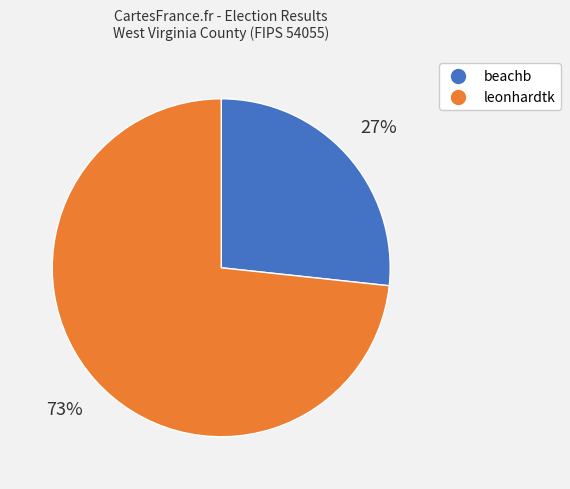

Which slice is the largest?

leonhardtk